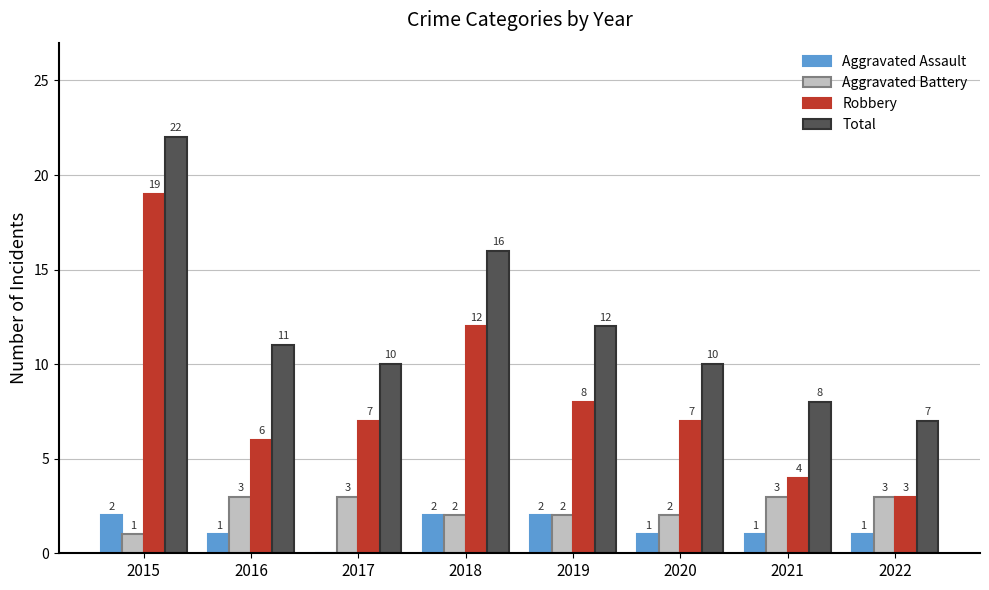

Is it true that Total equals 12 at 2019?

True